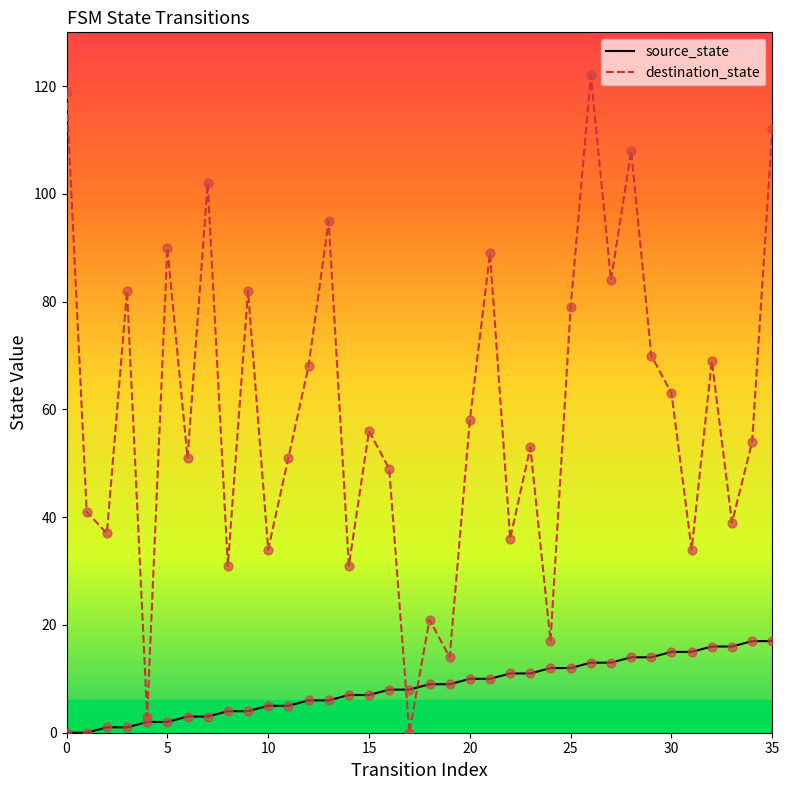

What is the total value across all series at 15?

63